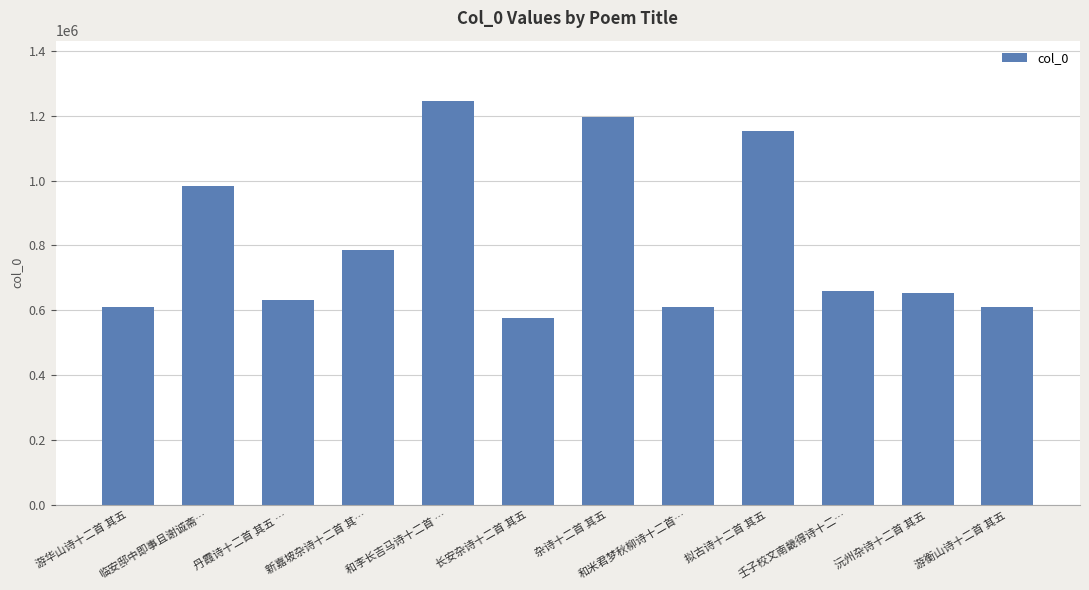

What is the average value?

809859